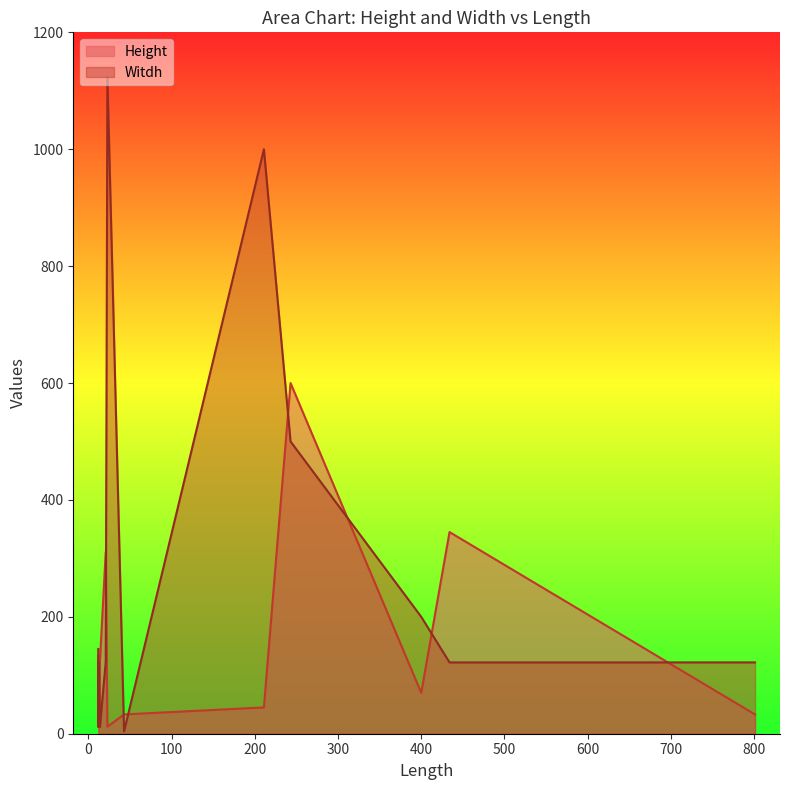

What are all the series names shown in the legend?

Height, Witdh